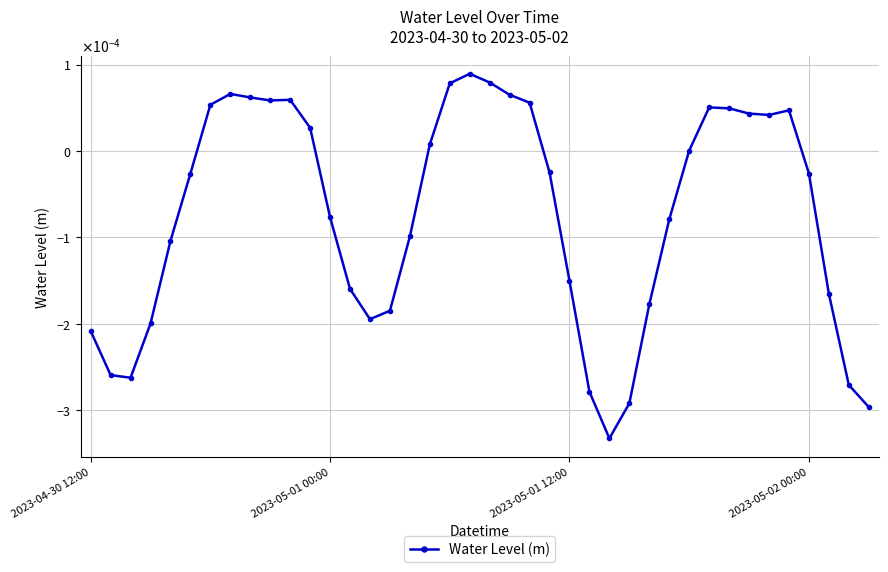

Does the chart have visible grid lines?

Yes